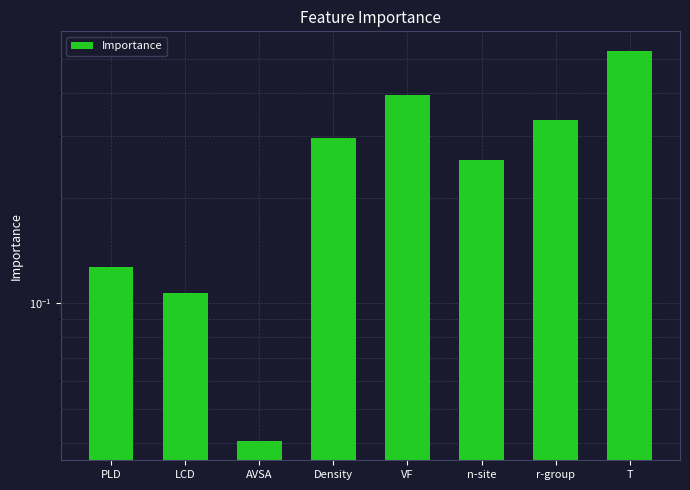

What is the label of the 1st bar from the right?

T